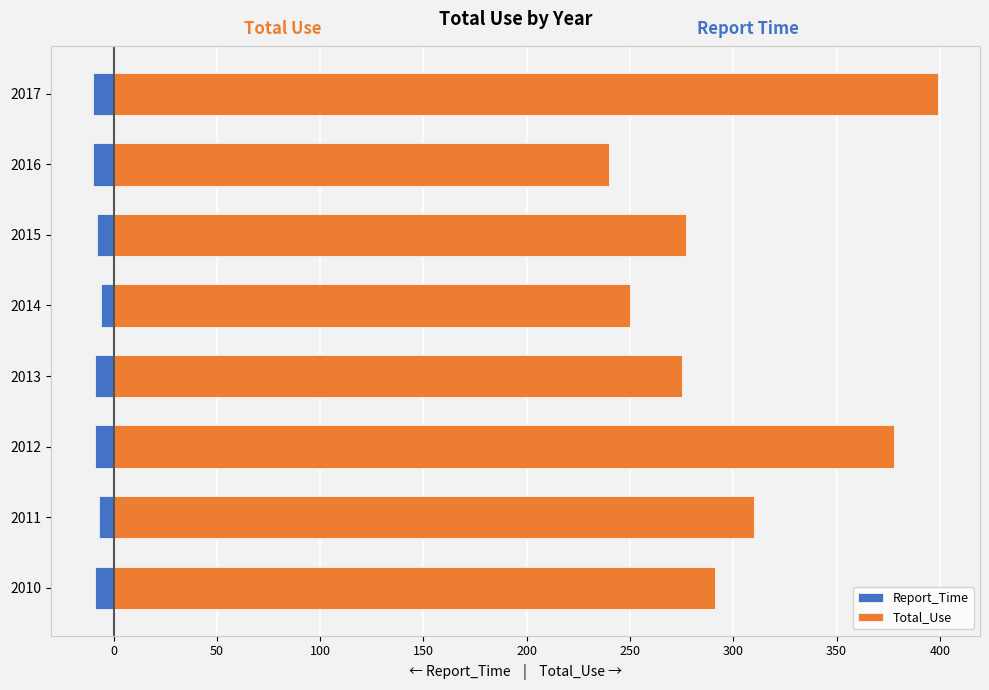

At how many categories does at least one series exceed 390?

1